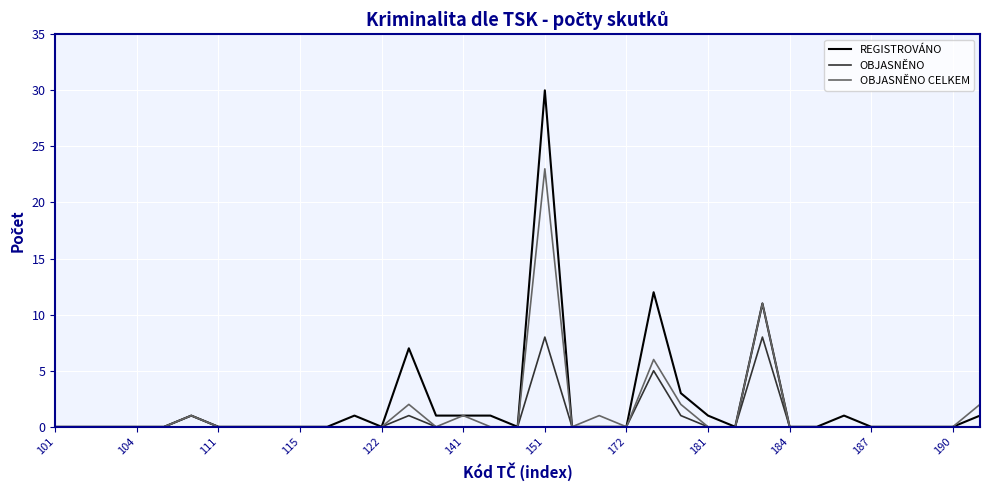

Does the chart display data point markers on the line(s)?

No